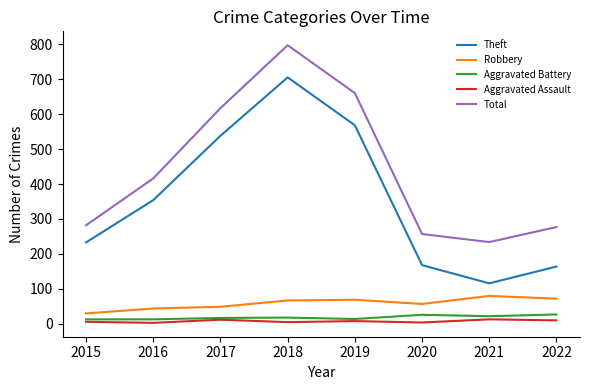

True or false: Theft has more than 2 interior local peaks.

False